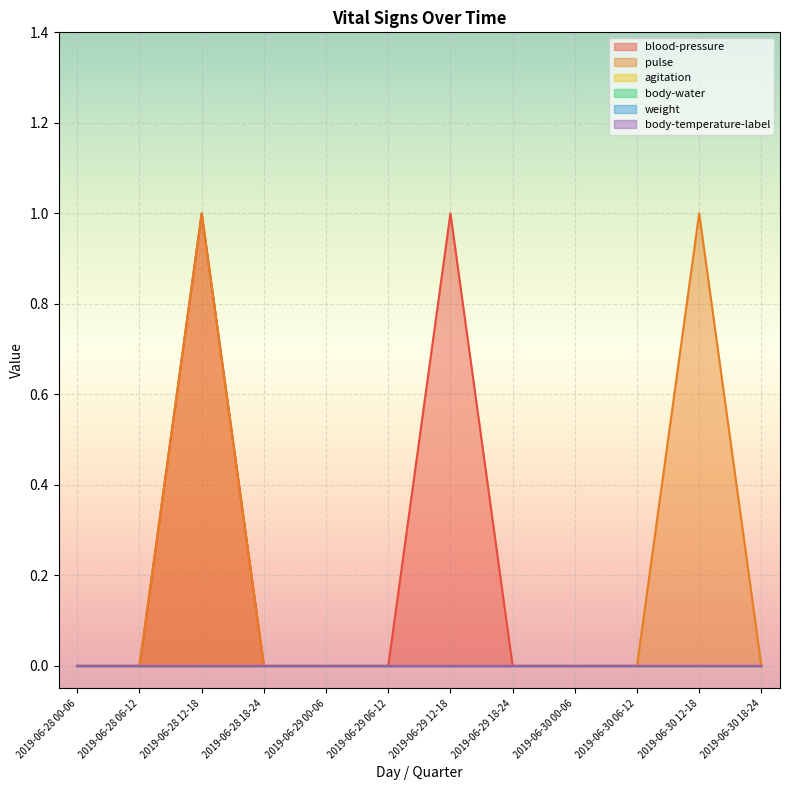

How many interior local peaks does the blood-pressure series have?

2